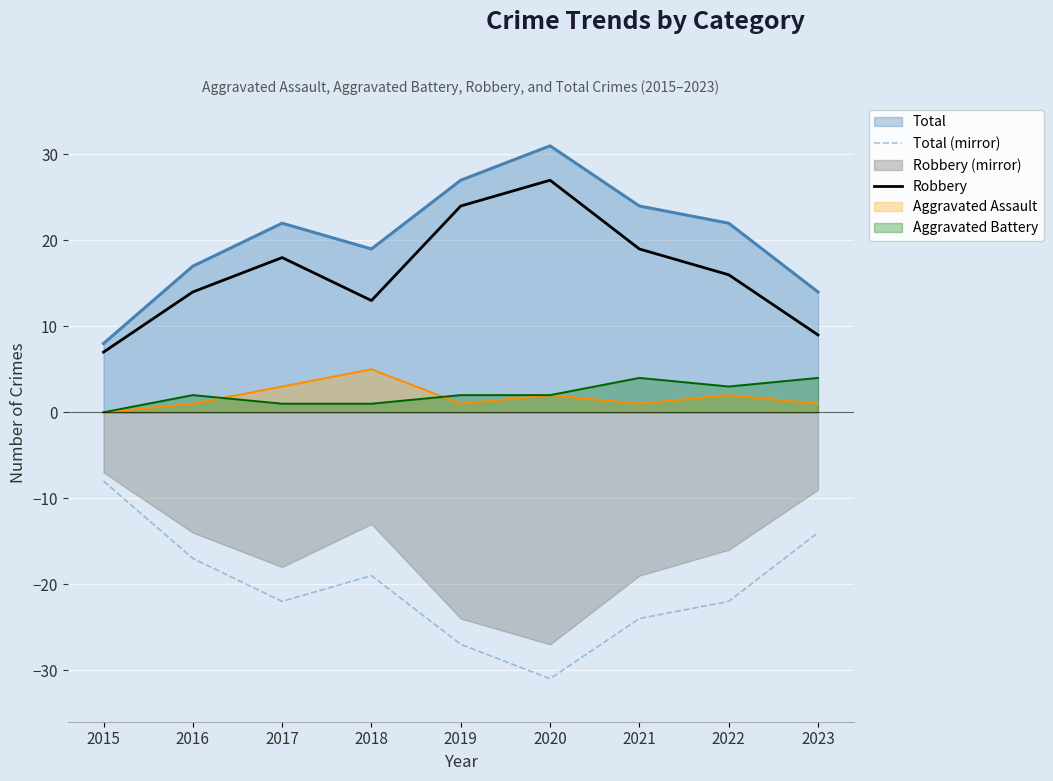

At which label does Robbery first exceed 16?

2017